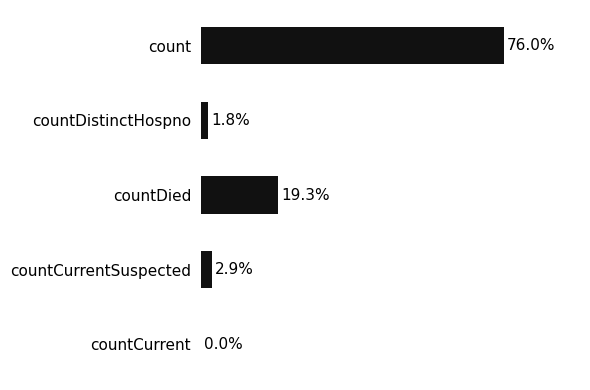

Which label corresponds to the largest value in the chart?

count